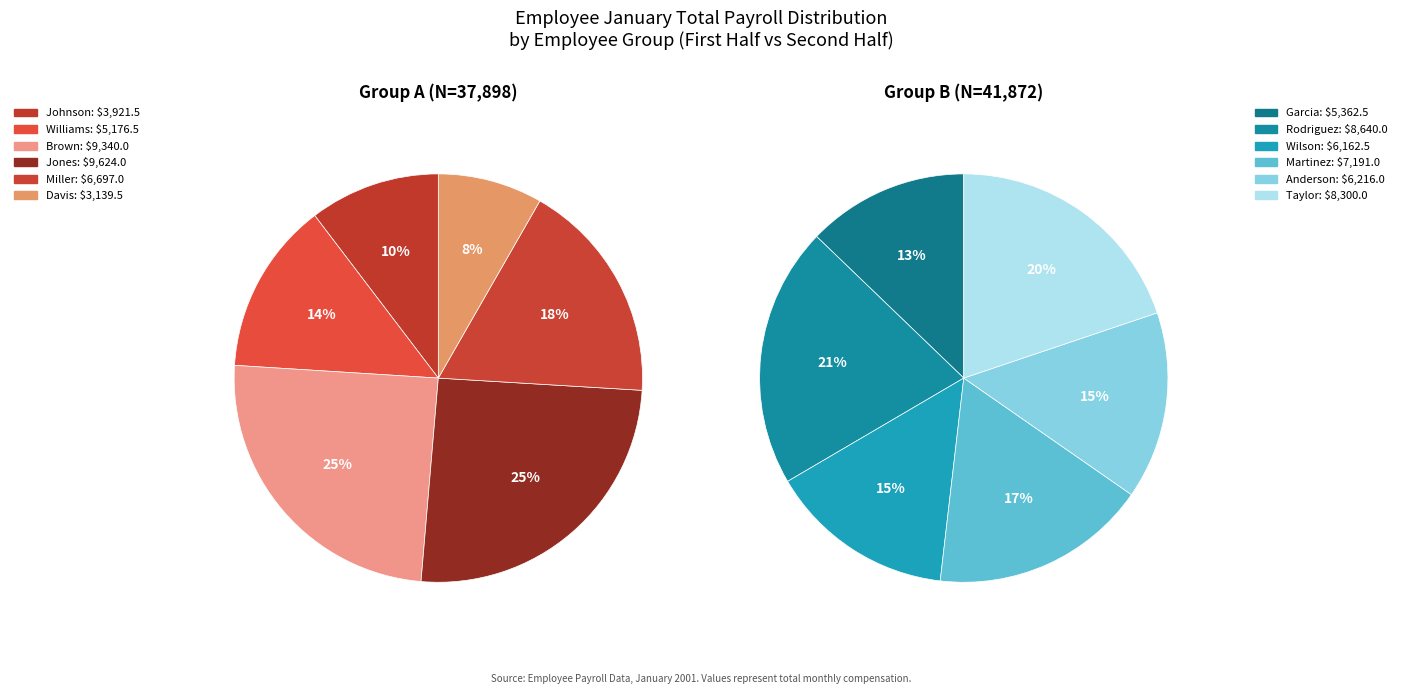

To the nearest percent, what is the difference between the largest and smallest slice percentages?

8%